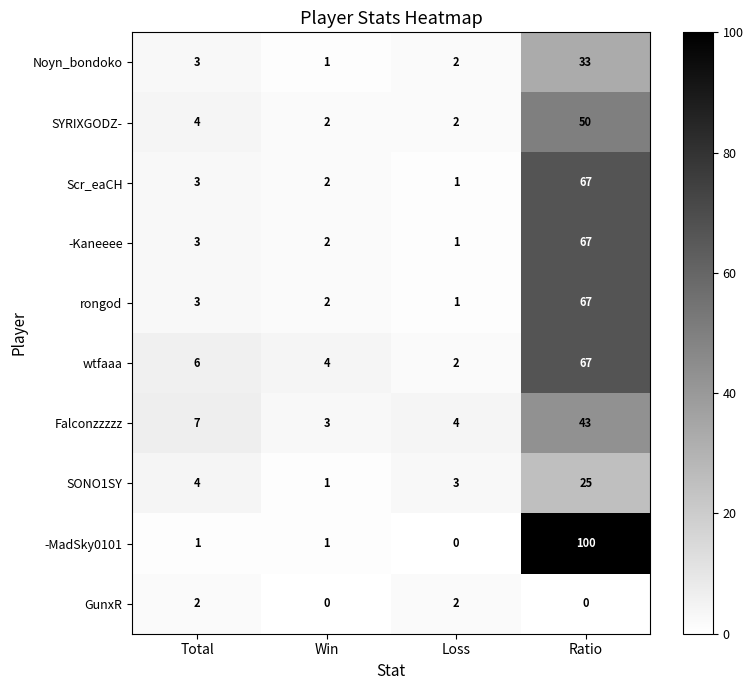

At which category does the chart reach its peak across all series?

Ratio